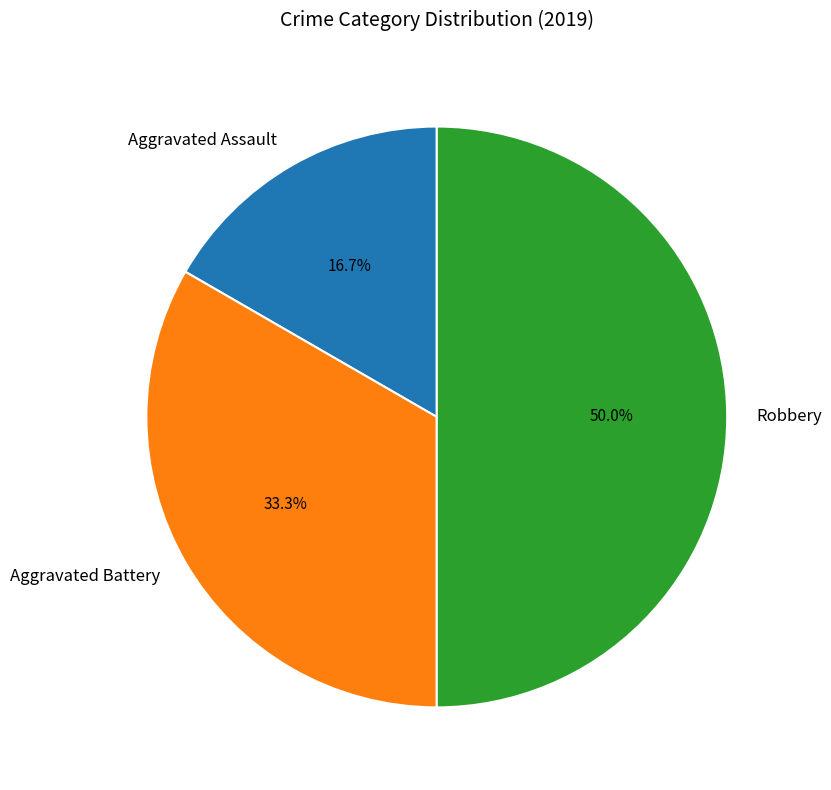

Rank the categories by value from highest to lowest.

Robbery, Aggravated Battery, Aggravated Assault